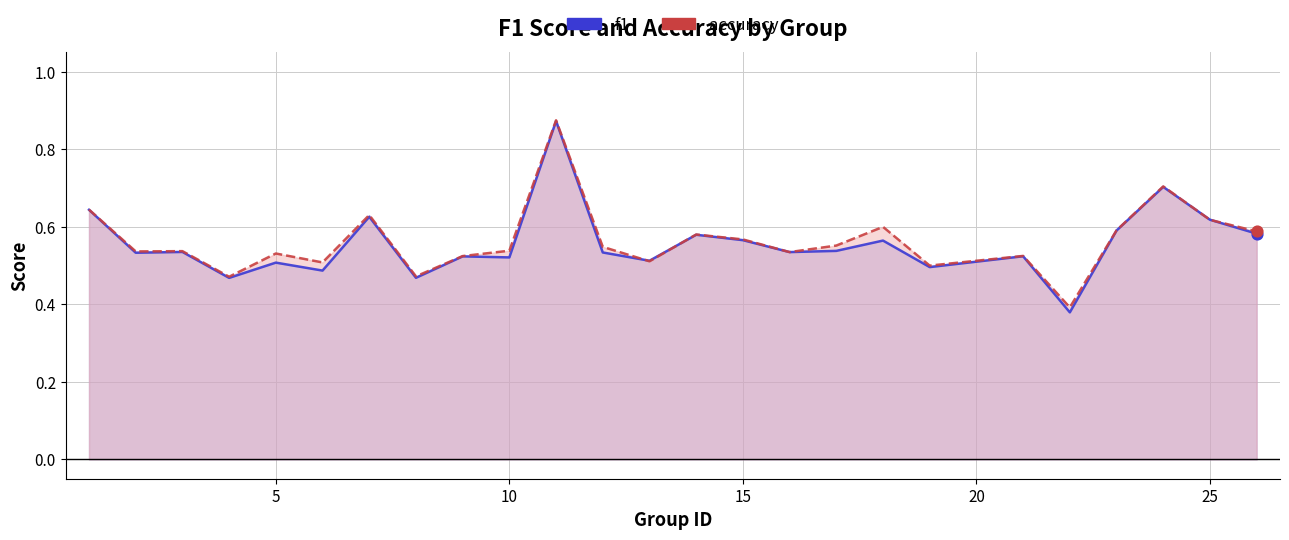

Which series contains the lowest Y value?

f1